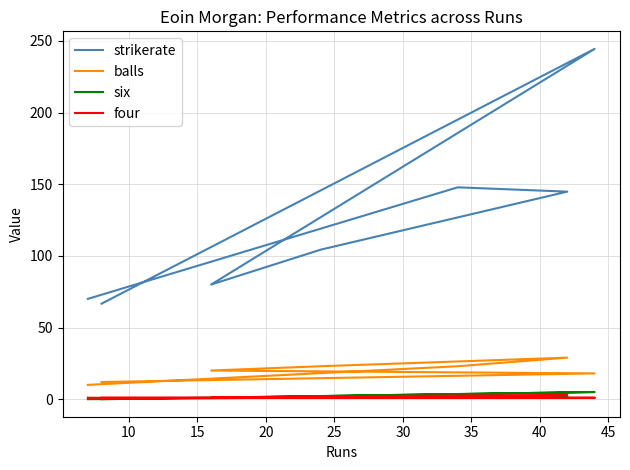

Read the balls value at 20.

23.0